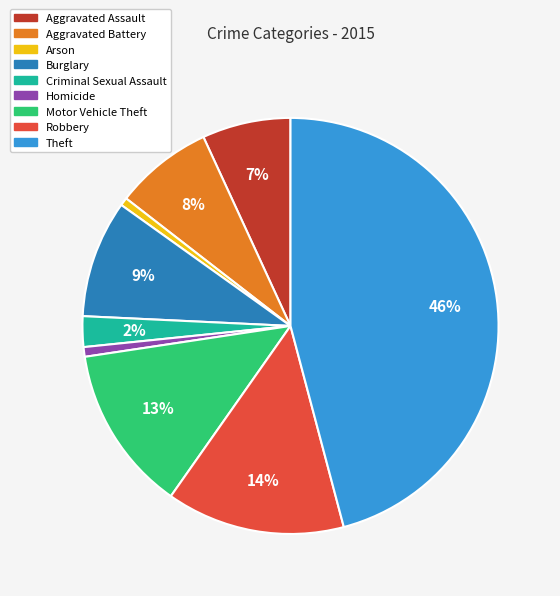

The Burglary slice represents 9% of the pie. True or false?

True